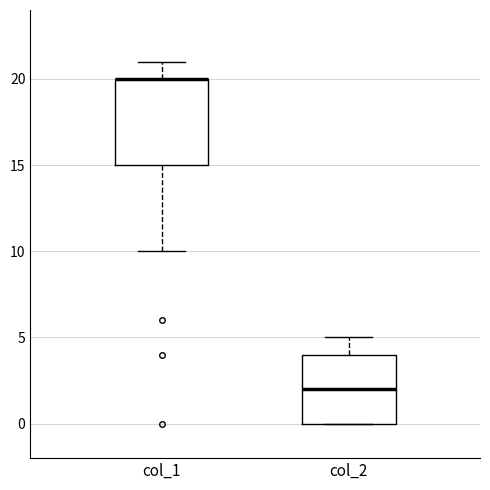

Reading left to right, transcribe this box plot: for each box, give where its median line is, the range the box spans, and where its two whiskers end, as read against the y-axis. The values are not printed on the chart, so give them approximately, as read against the axis.

col_1: median 20 (drawn on the box's upper edge), box 15 to 20, whiskers 10 to 21
col_2: median 2, box 0 to 4, whiskers 0 to 5